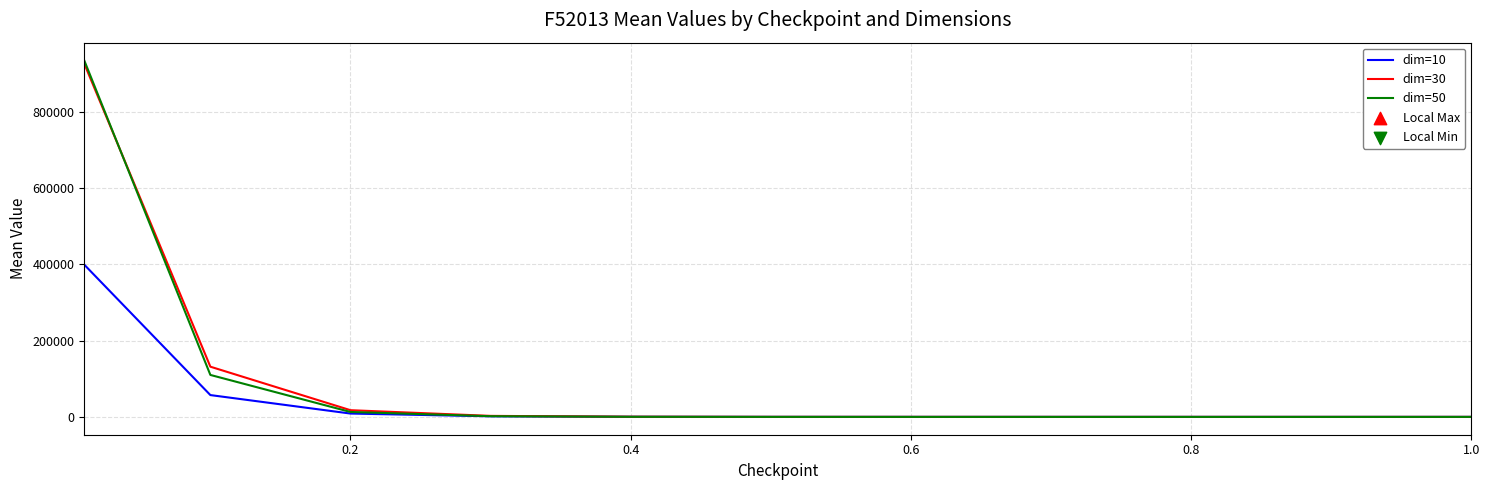

Which series has the widest spread of values?

dim=50